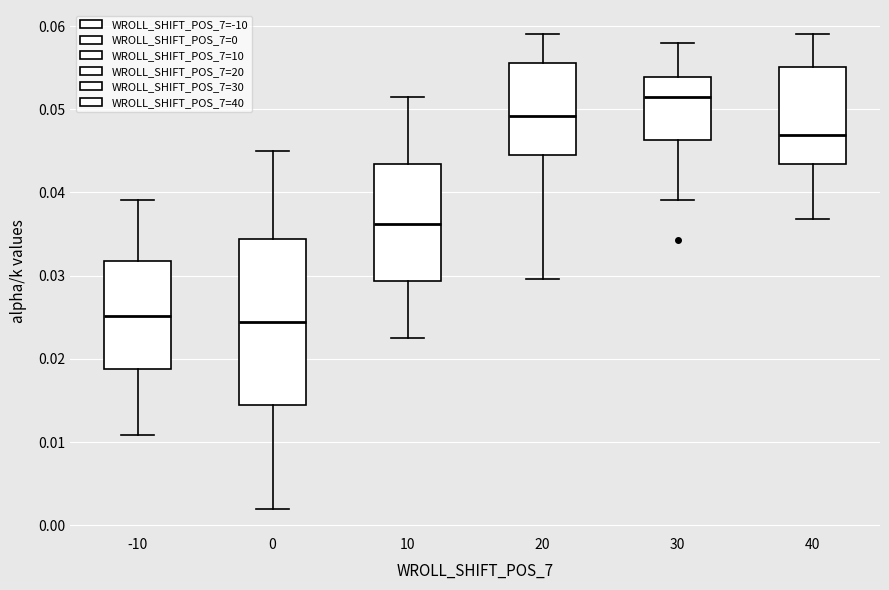

Which box has the highest median line?

30